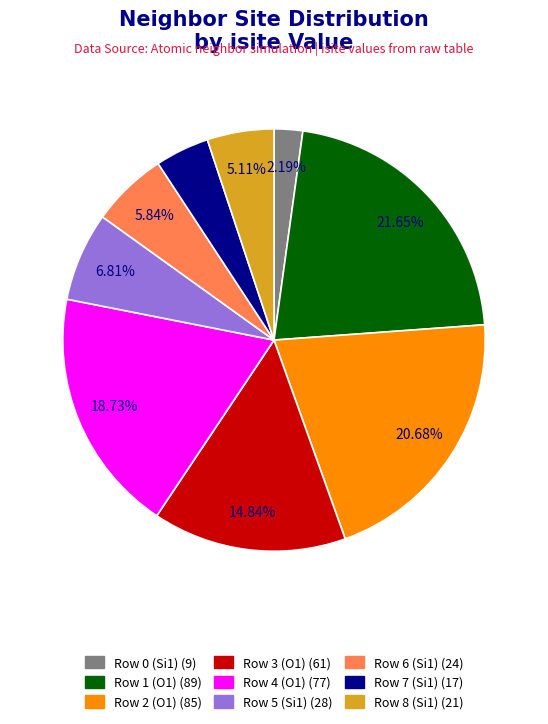

What is the largest slice in the pie chart?

Row 1 (O1)